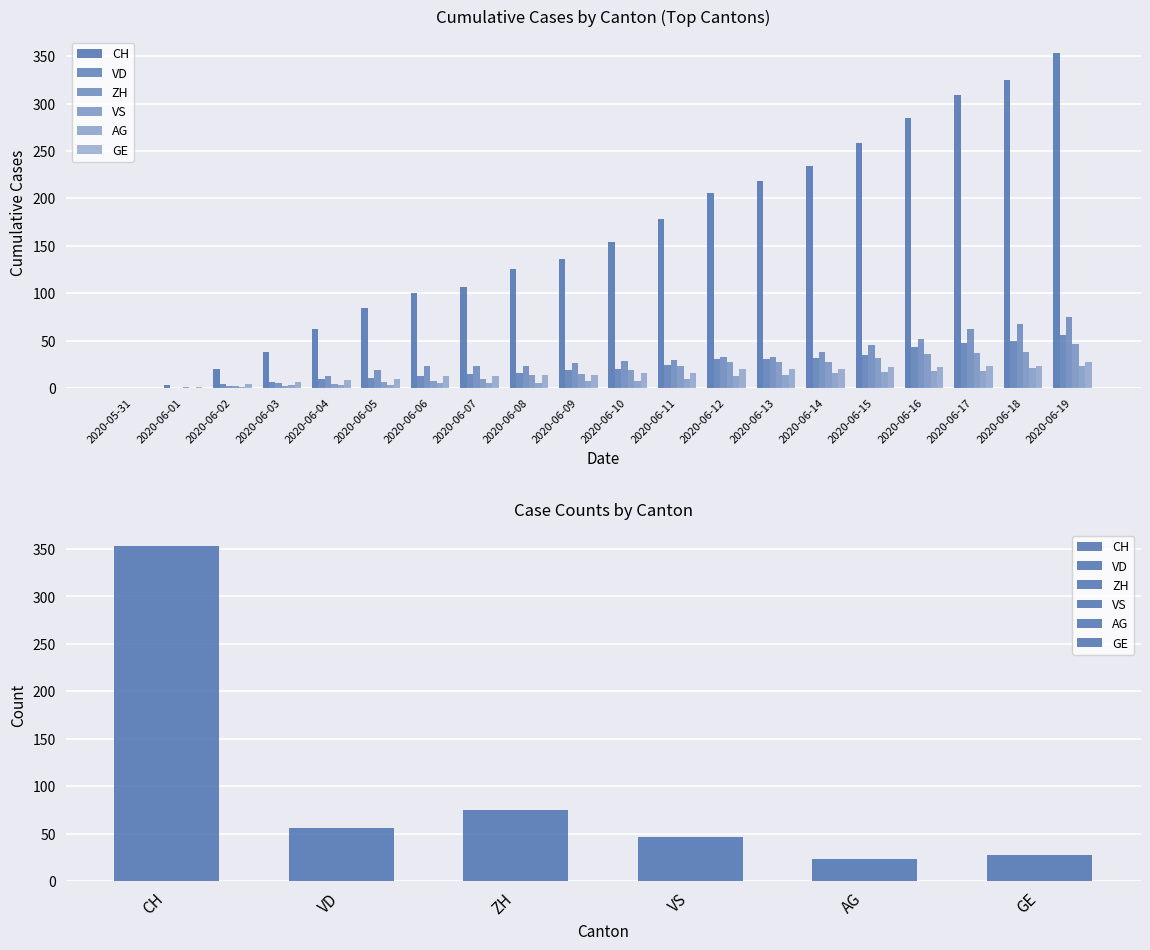

What position from the left is 2020-06-05?

6